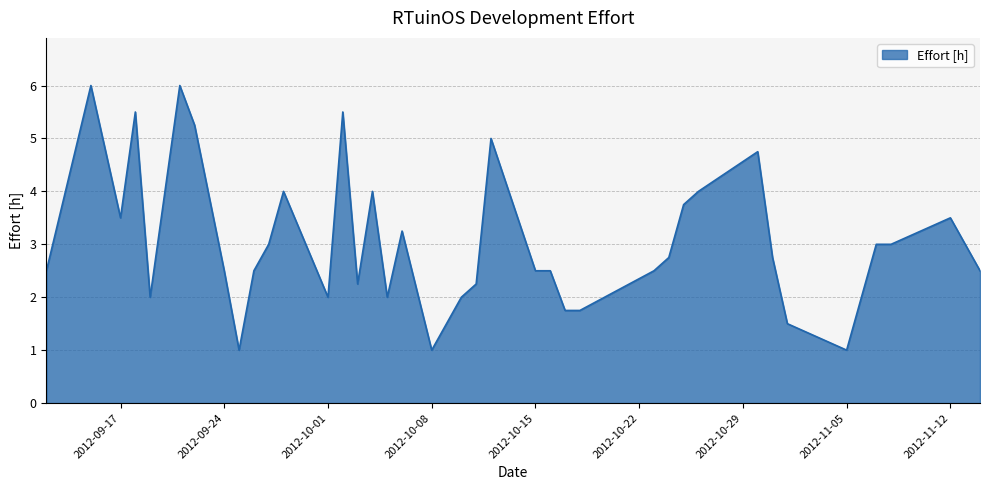

What is the minimum value shown in the chart?

1.0